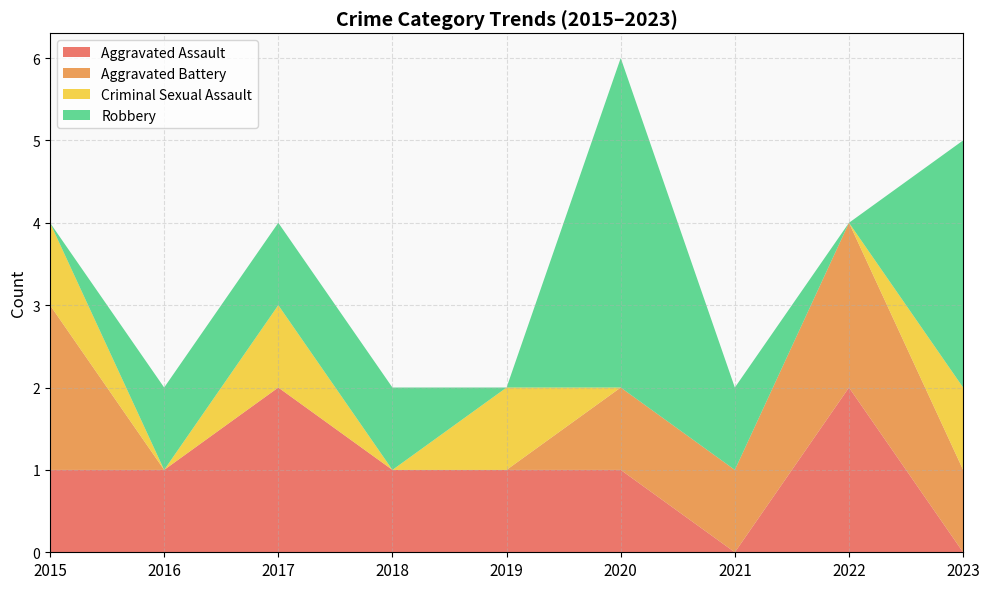

Reading left to right, transcribe all the data shown in this chart.

Aggravated Assault: 2015=1	2016=1	2017=2	2018=1	2019=1	2020=1	2021=0	2022=2	2023=0
Aggravated Battery: 2015=2	2016=0	2017=0	2018=0	2019=0	2020=1	2021=1	2022=2	2023=1
Criminal Sexual Assault: 2015=1	2016=0	2017=1	2018=0	2019=1	2020=0	2021=0	2022=0	2023=1
Robbery: 2015=0	2016=1	2017=1	2018=1	2019=0	2020=4	2021=1	2022=0	2023=3